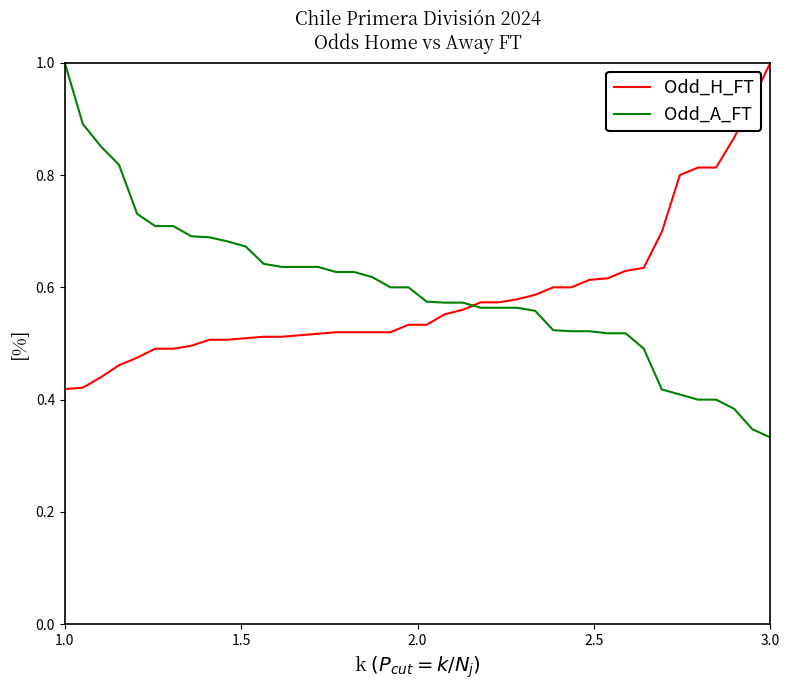

Which series has the largest range (max minus min)?

Odd_A_FT